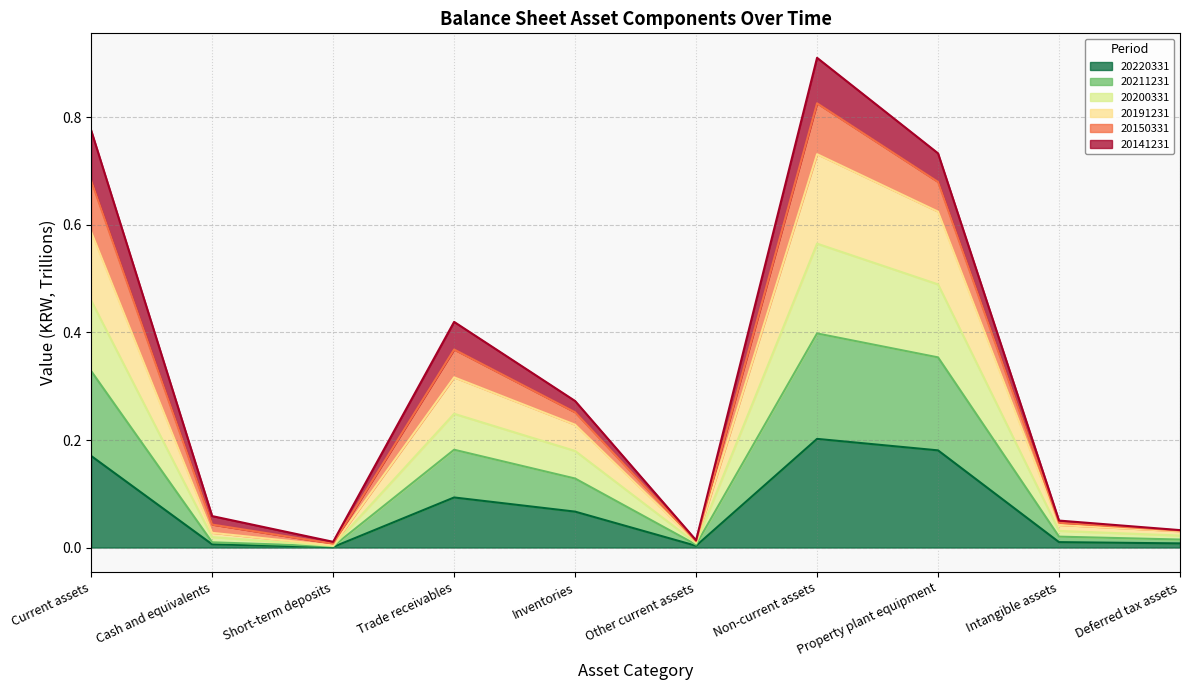

Is the value of 20191231 at Intangible assets greater than the value of 20220331 at Cash and equivalents?

Yes